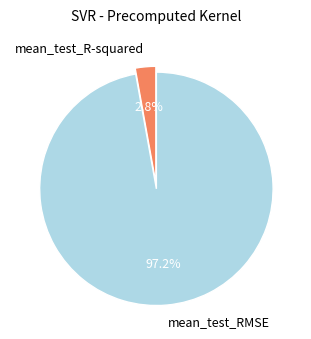

Rank the categories by value from lowest to highest.

mean_test_R-squared, mean_test_RMSE